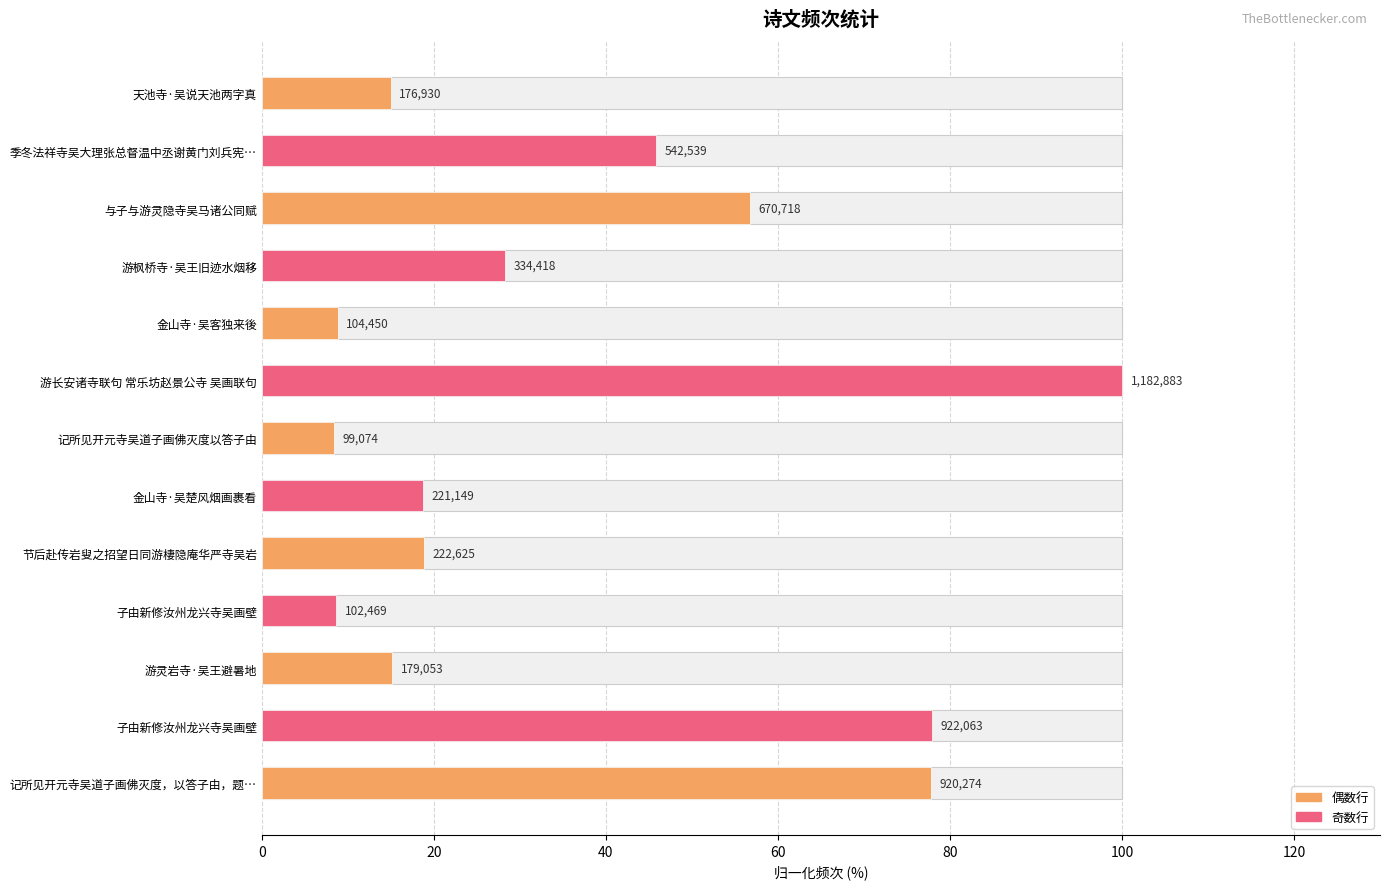

What is the average value?

36.9